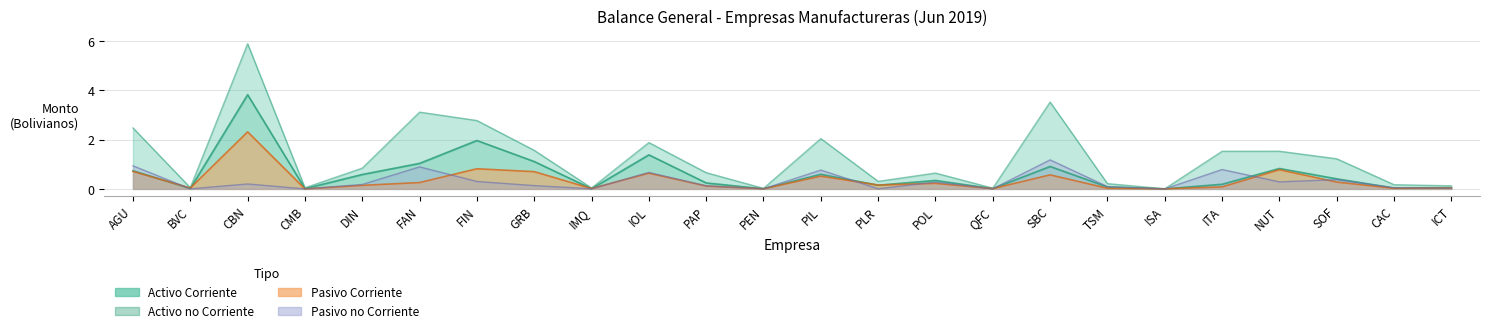

How many values in the Pasivo no Corriente series exceed 0?

23